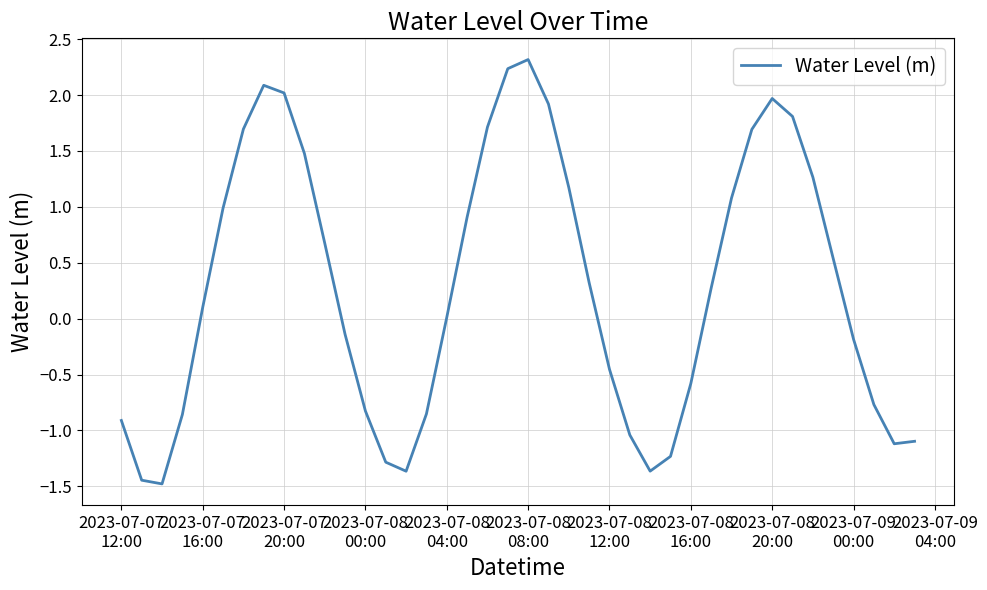

How many categories are shown in the chart?

40